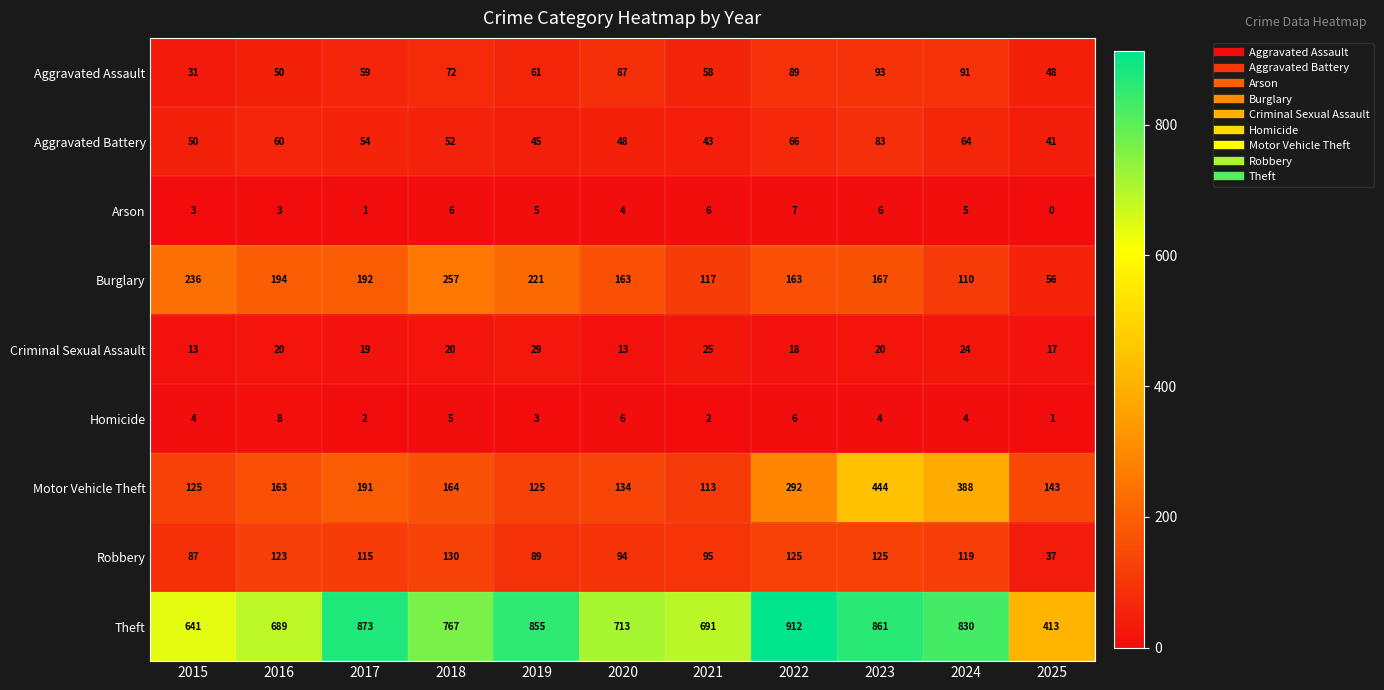

What is the spread (max minus min) of values at 2024?

826